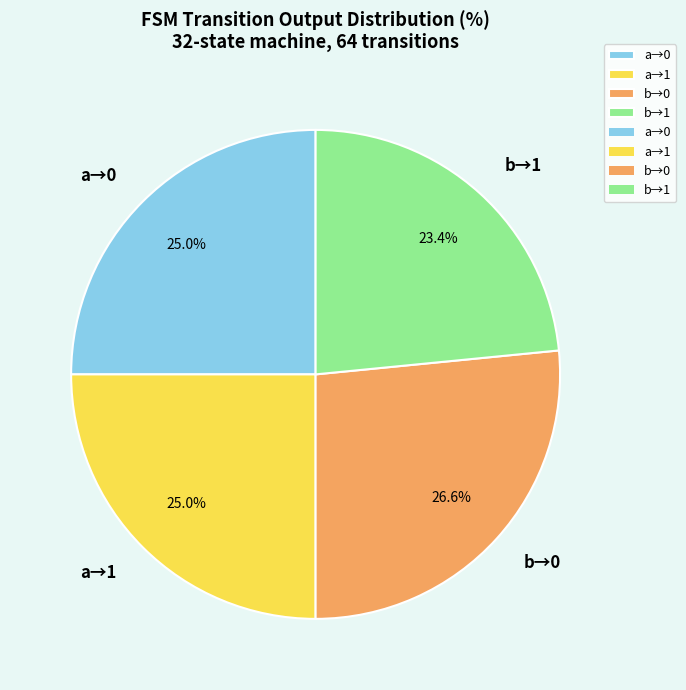

Does a→0 represent more than half of the total?

No